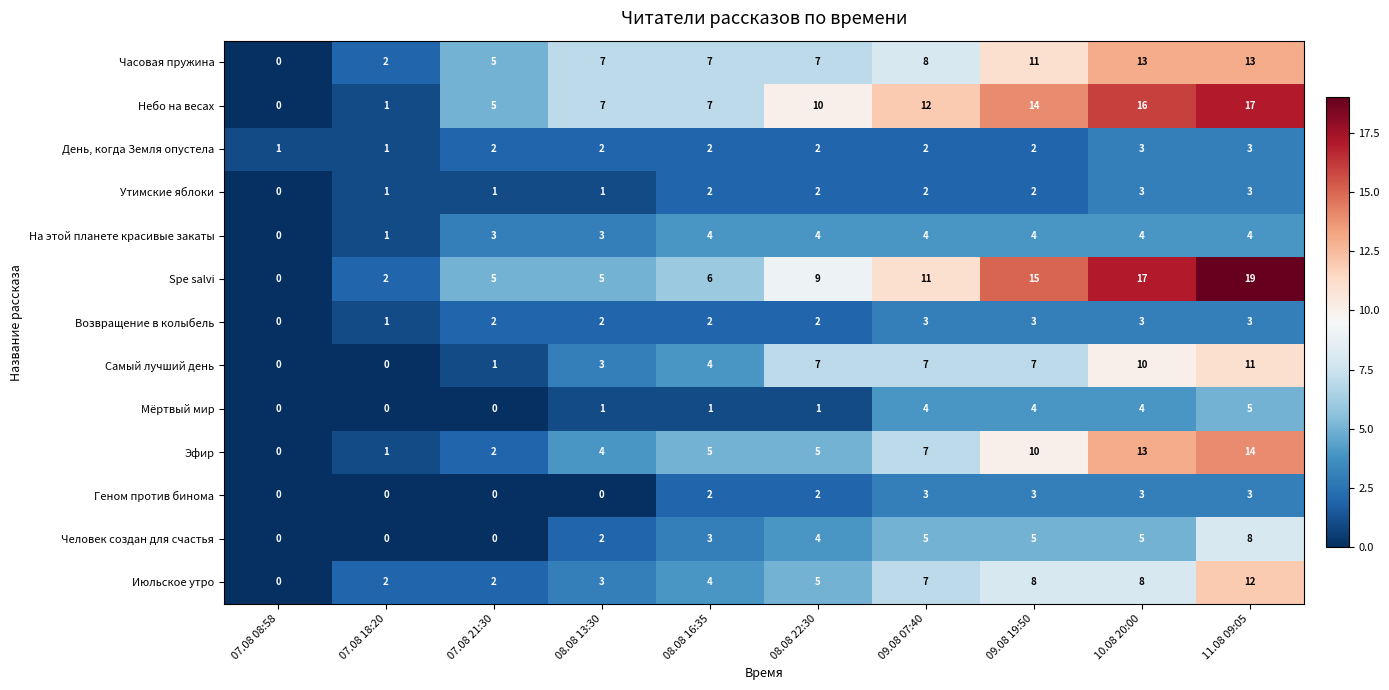

Is the value of Утимские яблоки at 07.08 21:30 greater than the value of Возвращение в колыбель at 08.08 16:35?

No